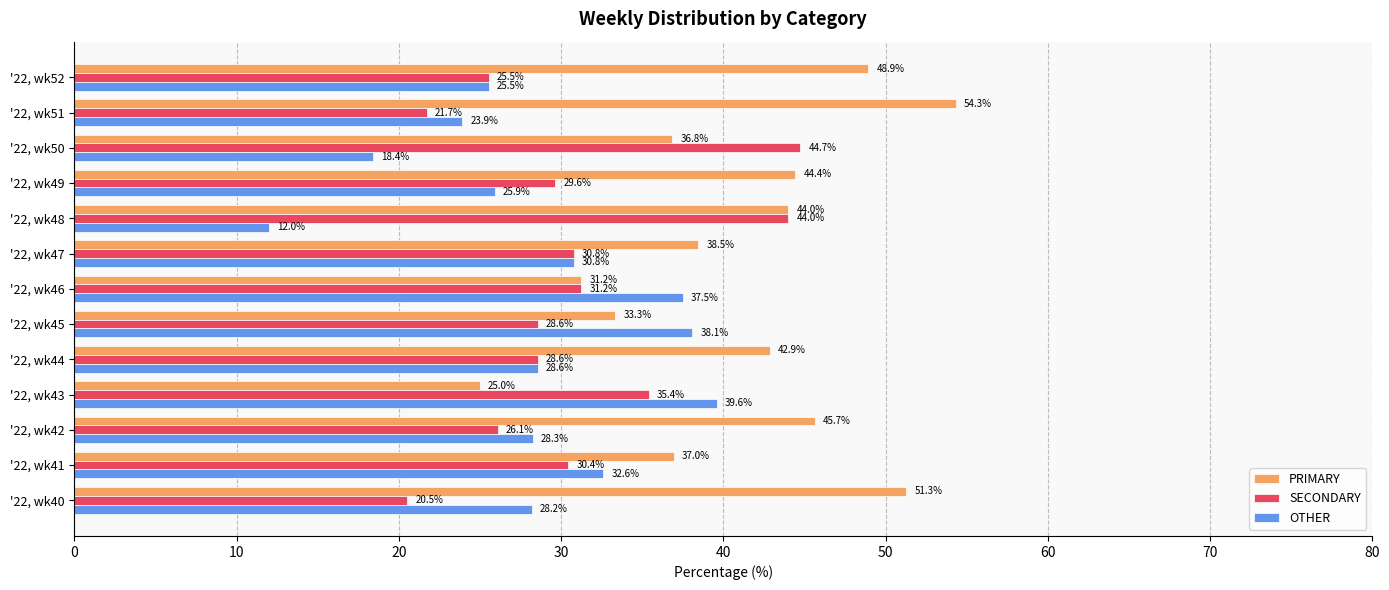

What is the highest value of the SECONDARY series?

44.7